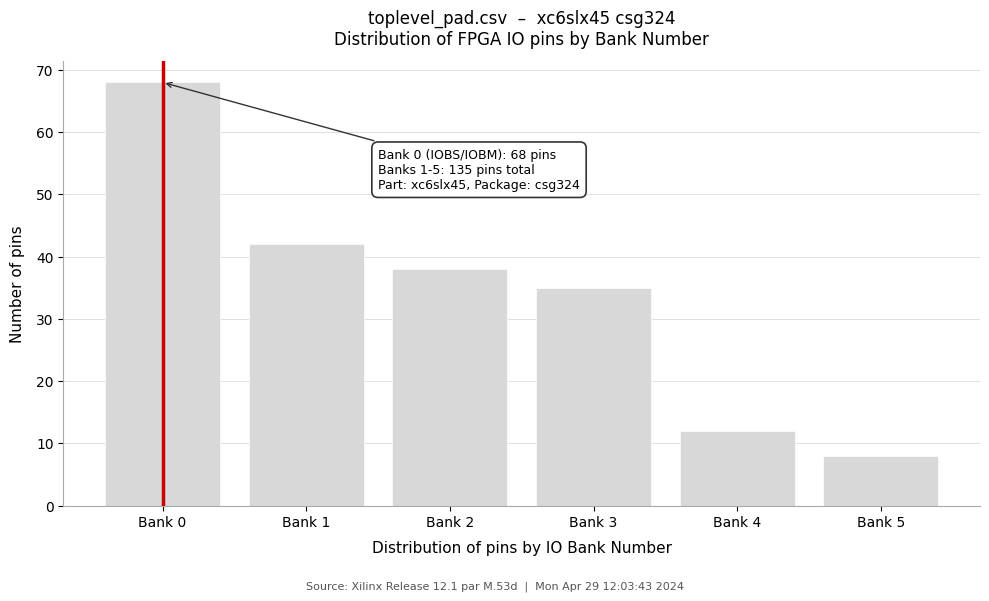

Reading left to right, what are all the values shown in this chart?

Bank 0=68	Bank 1=42	Bank 2=38	Bank 3=35	Bank 4=12	Bank 5=8